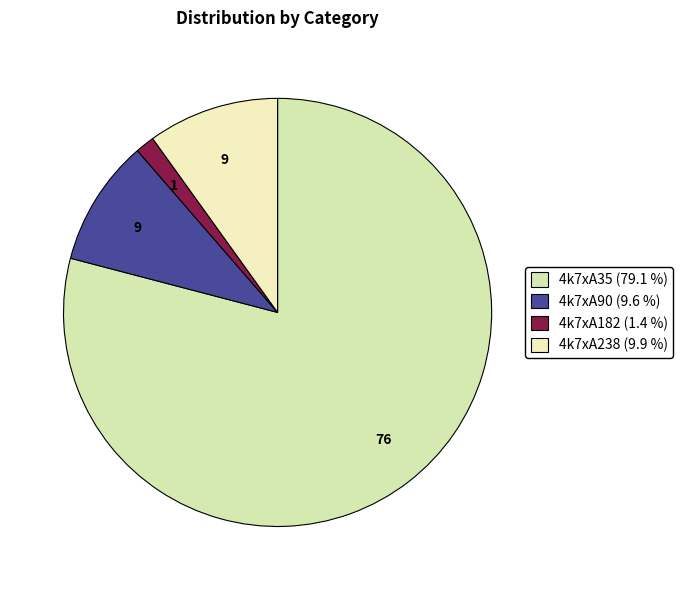

Which category has the smallest portion of the pie?

4k7xA182